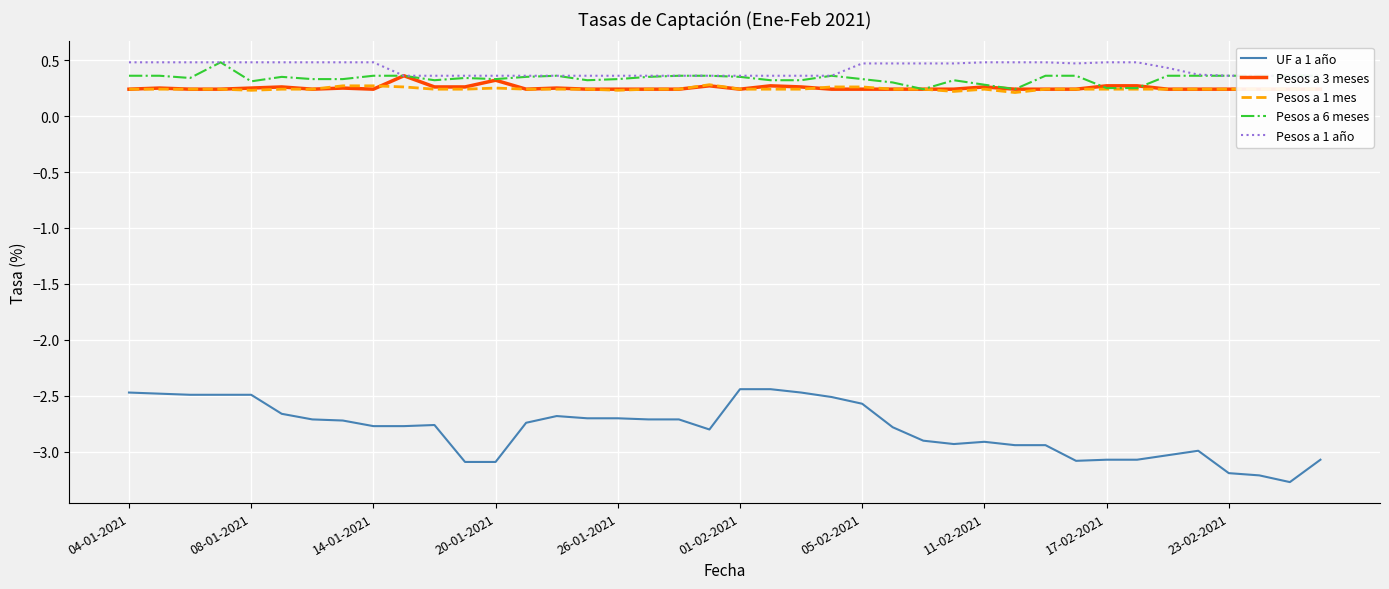

What is the average value of the Pesos a 3 meses series?

0.3